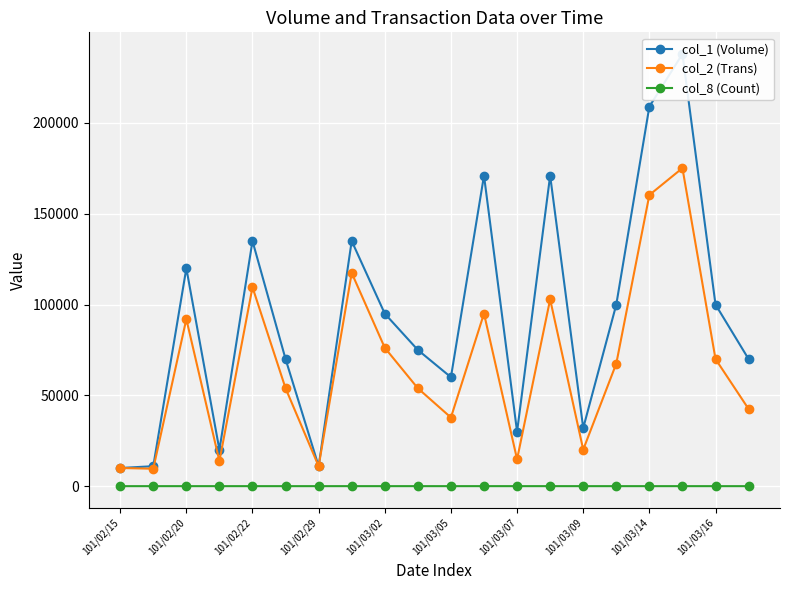

What is the approximate value of col_8 (Count) at 101/03/07?

3